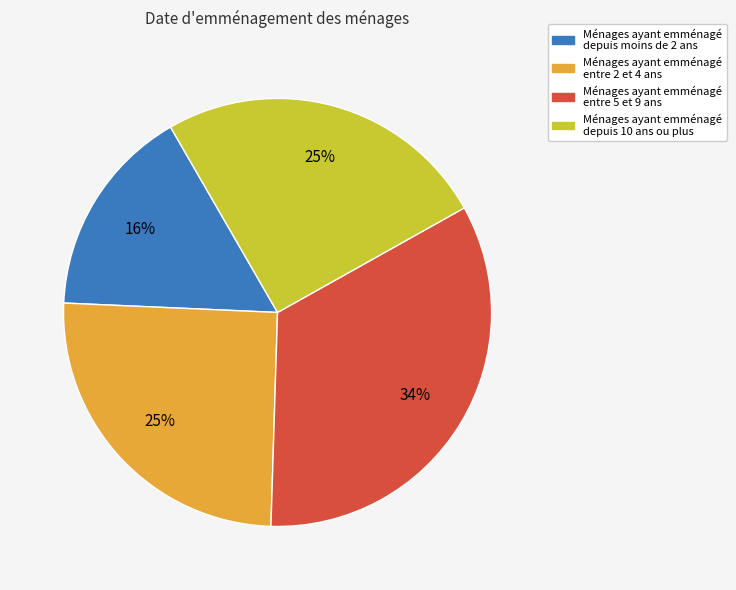

Is there any slice that represents more than half of the pie?

No